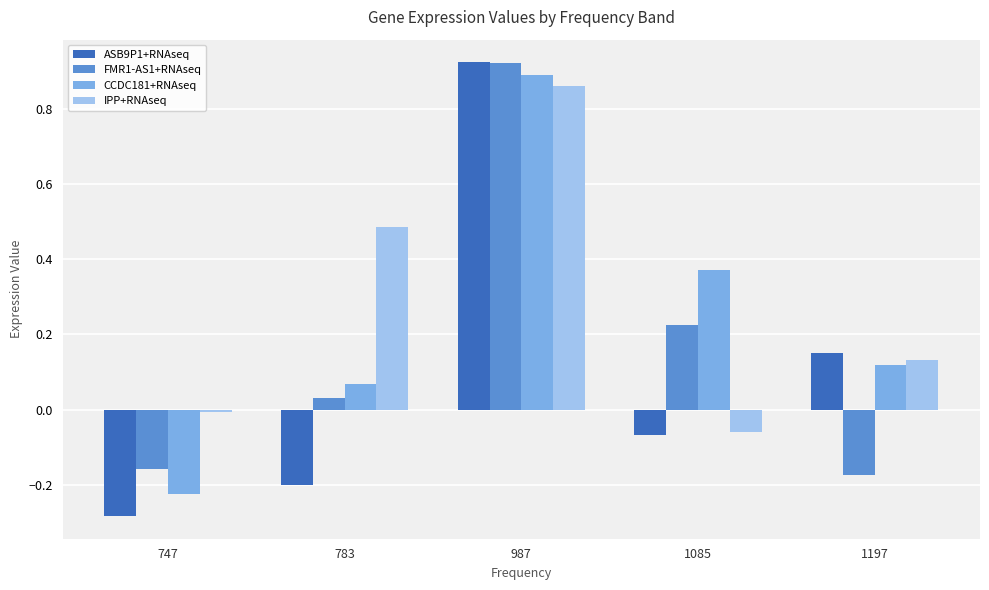

At which label is ASB9P1+RNAseq closest to 0?

1085